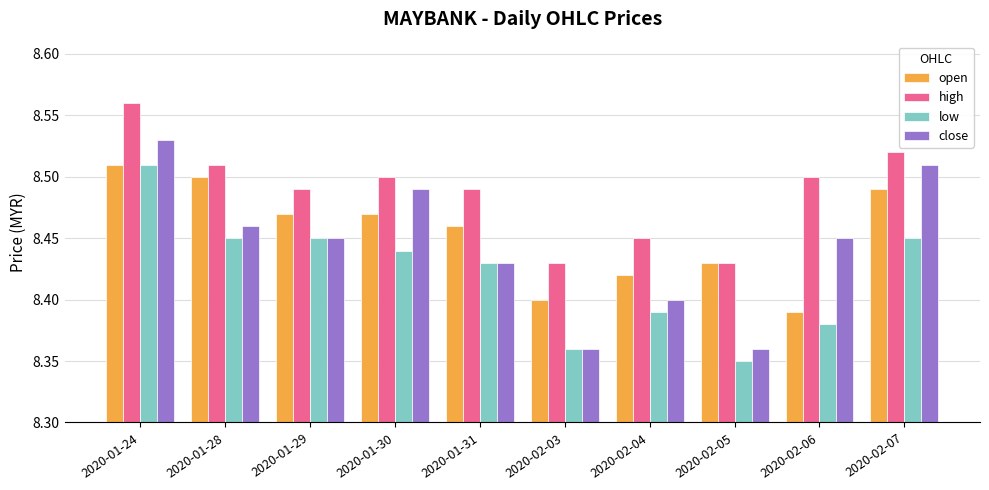

What is the label of the 10th bar from the right?

2020-01-24